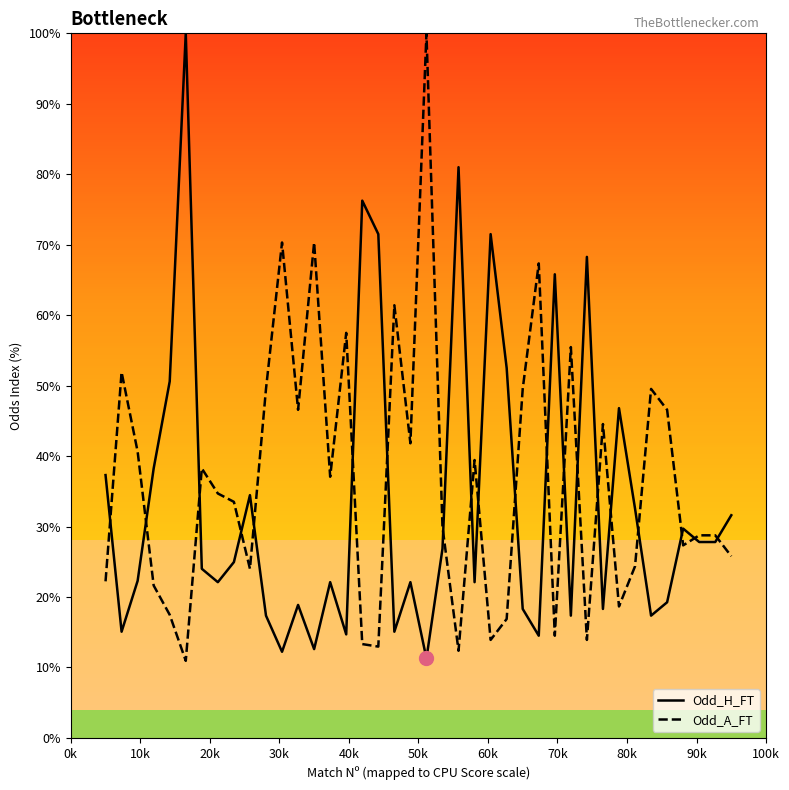

What is the highest value of the Odd_H_FT series?

100.0